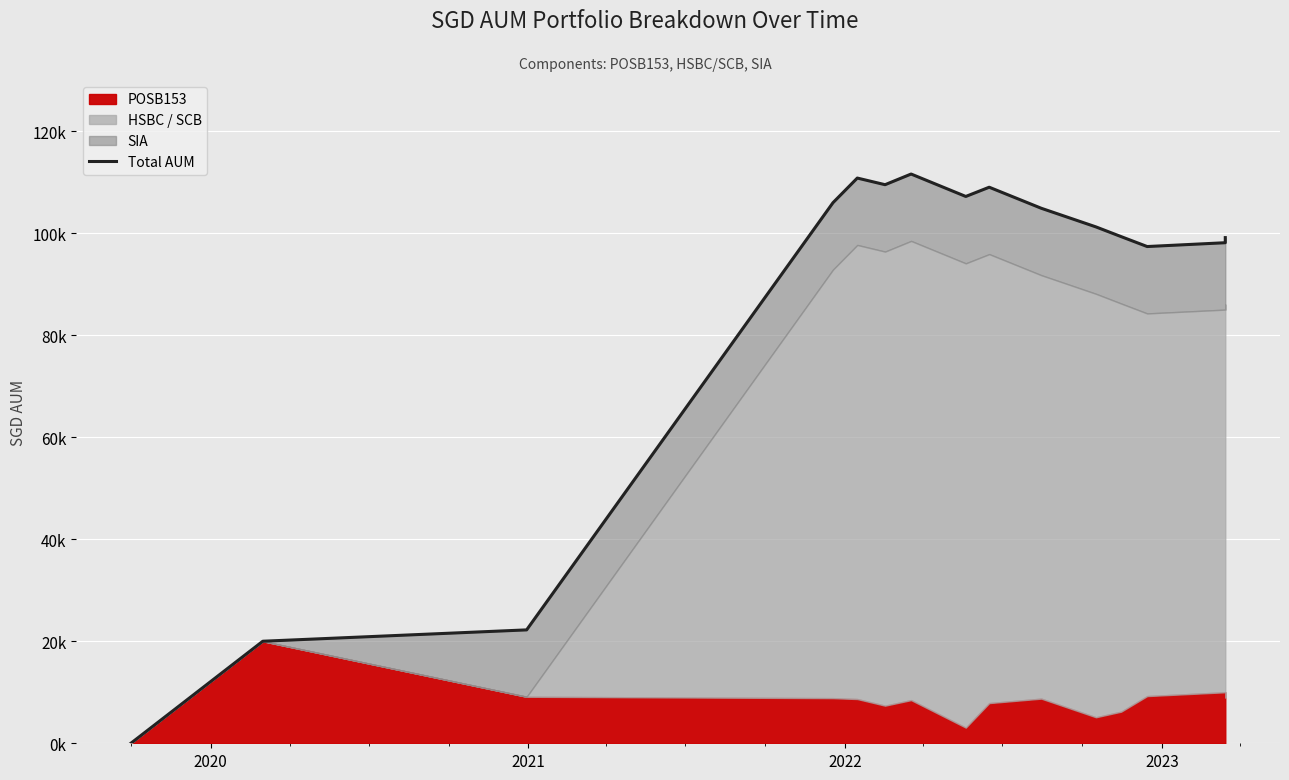

How many interior local valleys (lower than both neighbors) does the data have?

3